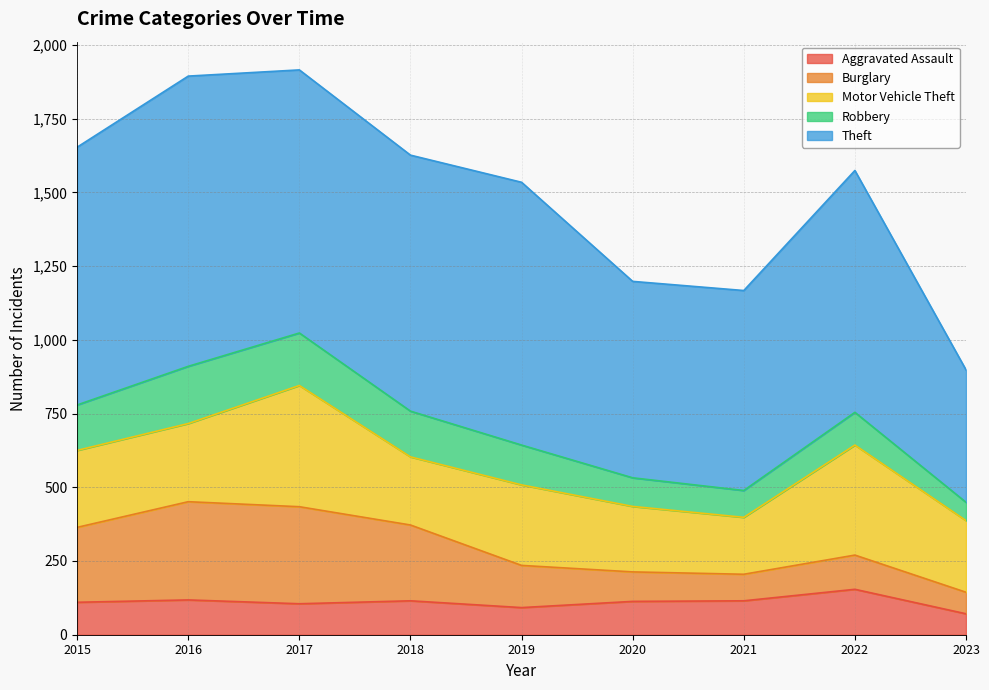

Rank the series by their maximum value, from lowest to highest.

Aggravated Assault, Robbery, Burglary, Motor Vehicle Theft, Theft